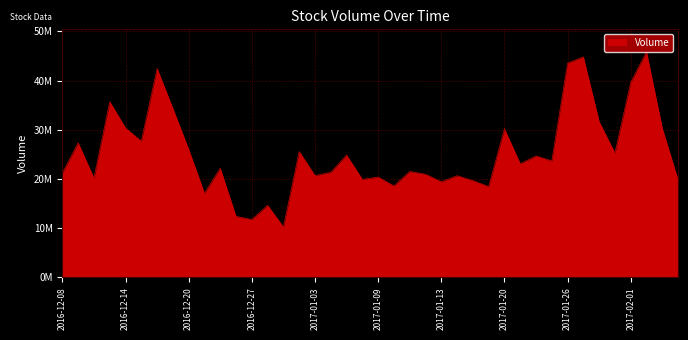

Does the chart display data point markers on the line(s)?

No